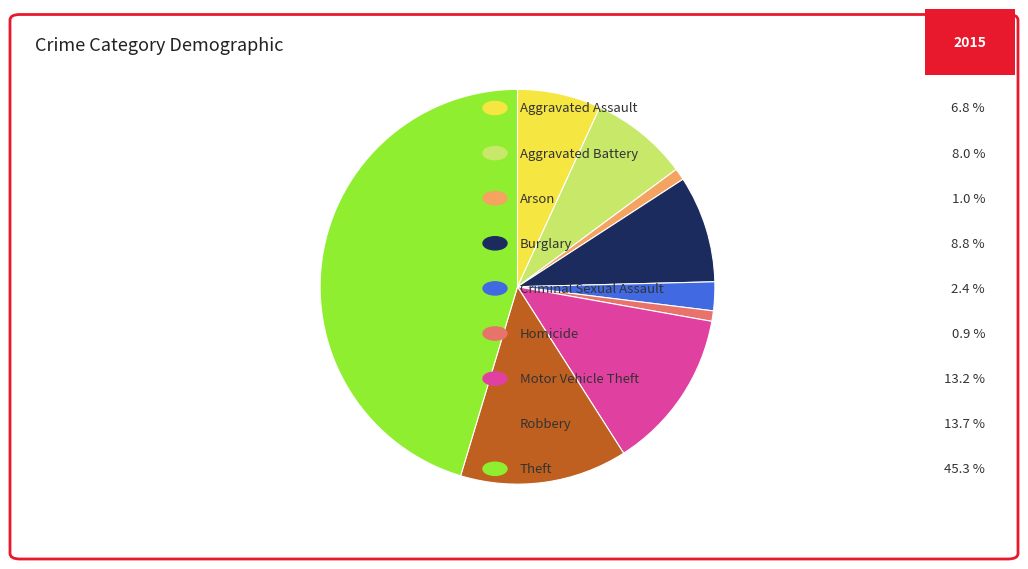

Is there any slice that represents more than half of the pie?

No